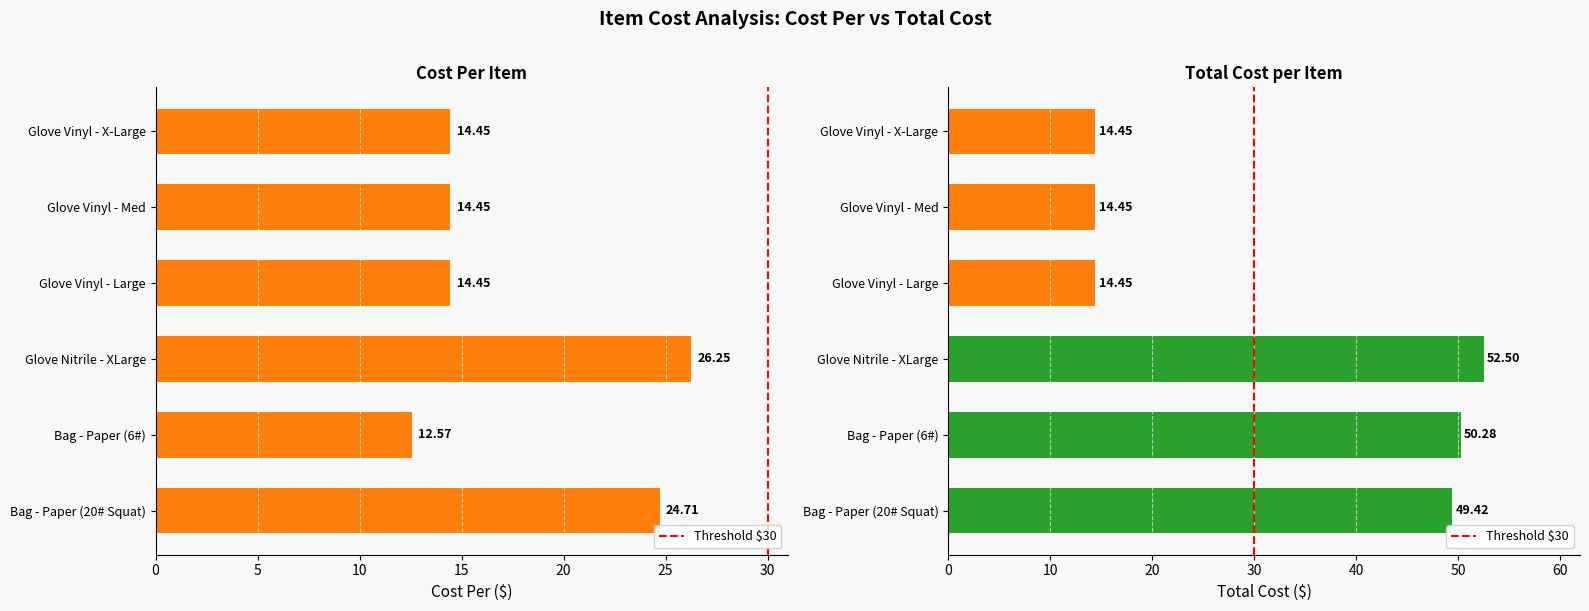

List the series in order of their peak value, lowest first.

Cost Per, Total Cost